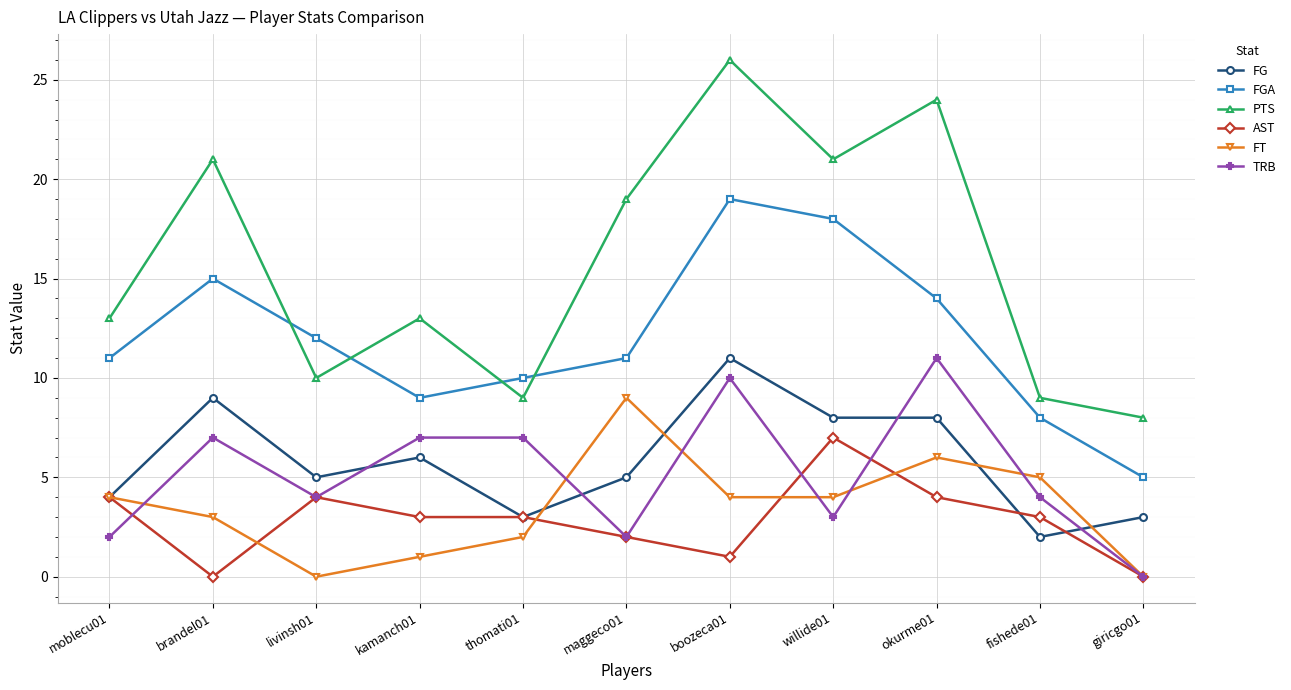

What is the greatest value displayed?

26